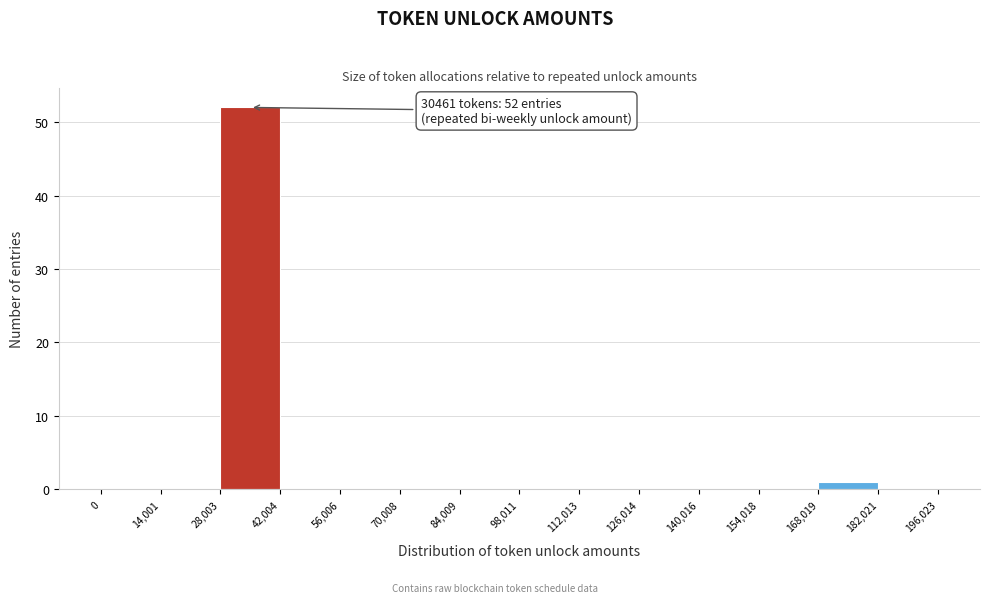

Over which range of the x-axis is the bar tallest?

28,003 to 42,004